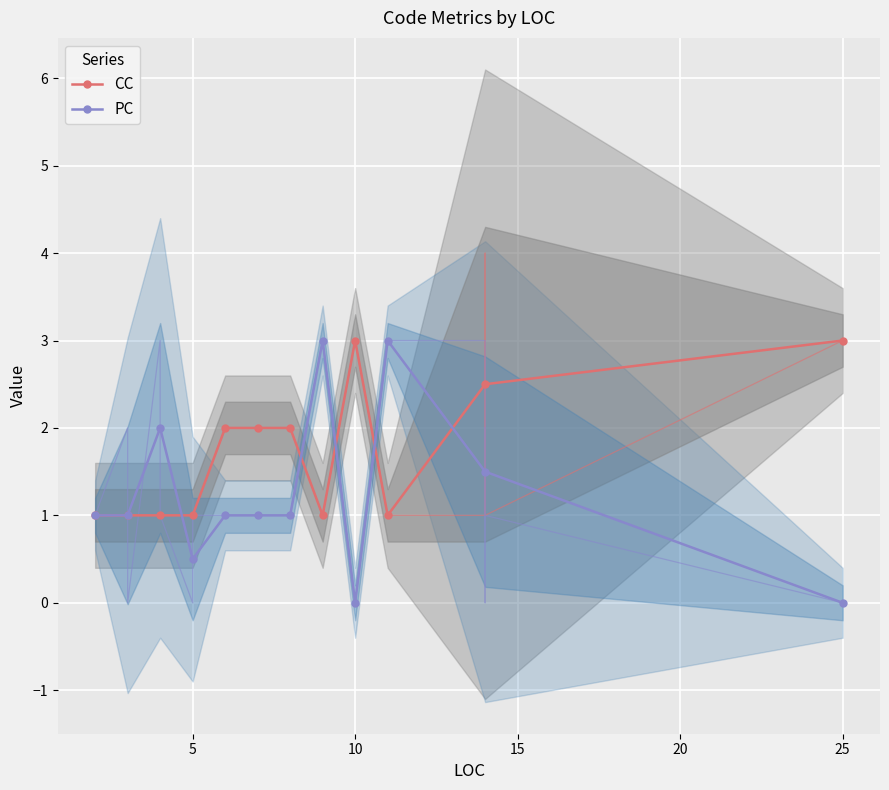

Is this an area chart (filled region under the line)?

No